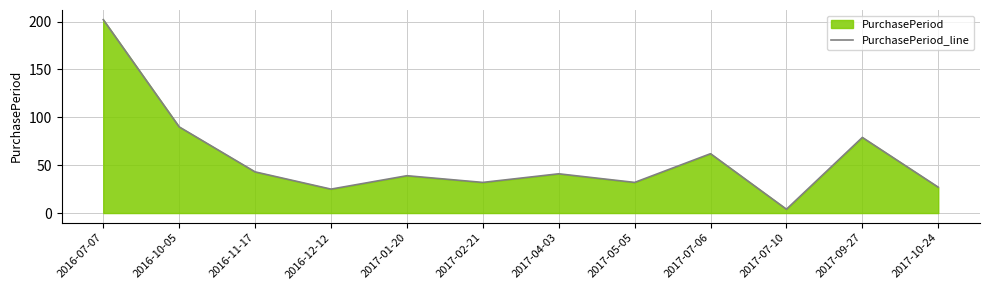

Where is the data nearest to the value 103?

2016-10-05